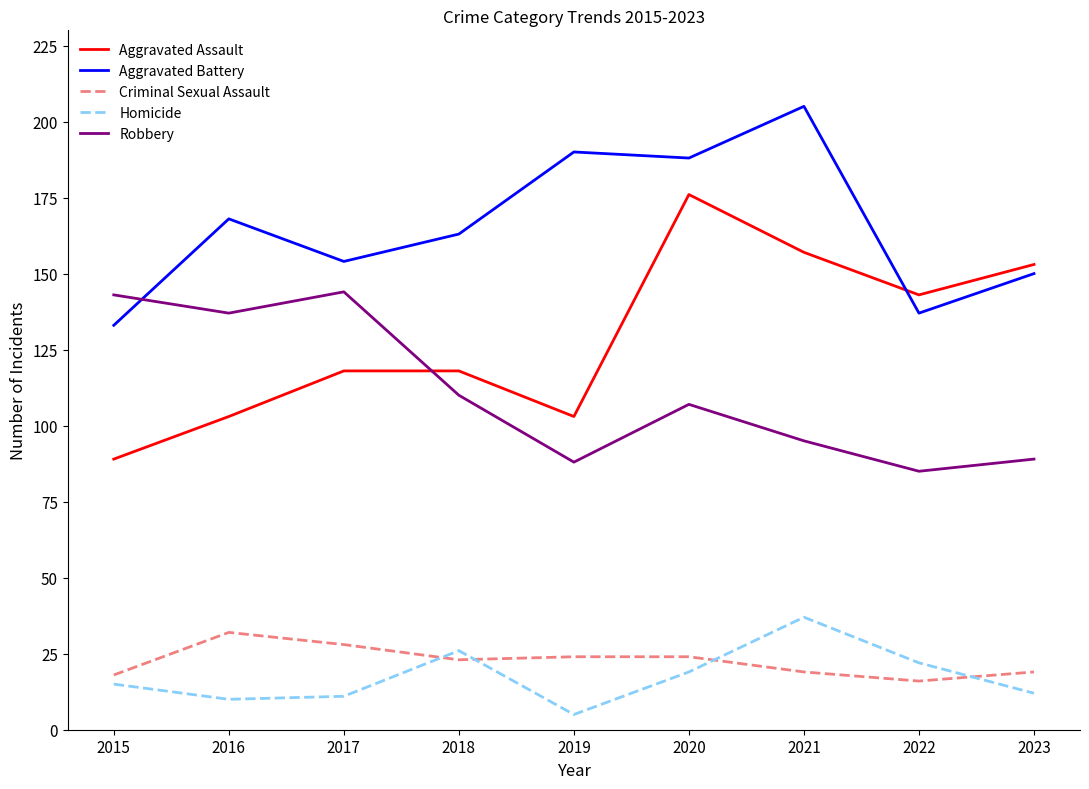

Rank the series at 2016 from lowest to highest value.

Homicide, Criminal Sexual Assault, Aggravated Assault, Robbery, Aggravated Battery